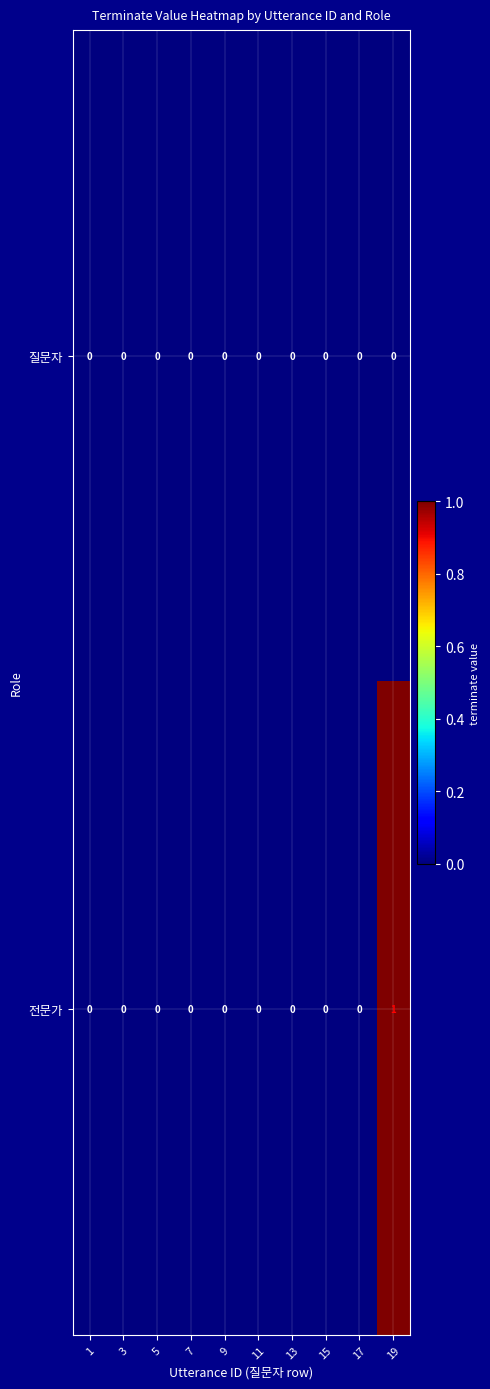

Between 5 and 19, which series saw the biggest shift?

전문가